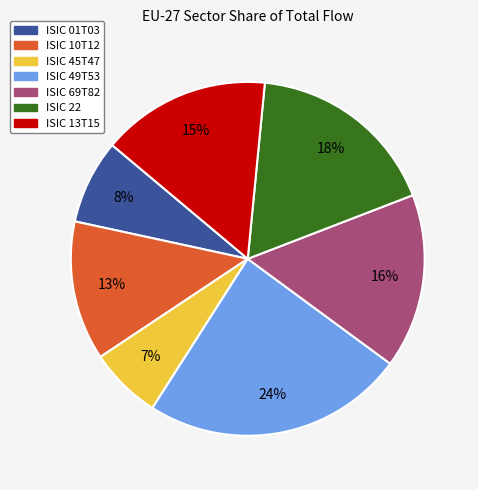

To the nearest percent, what percentage of the pie is ISIC 22?

18%